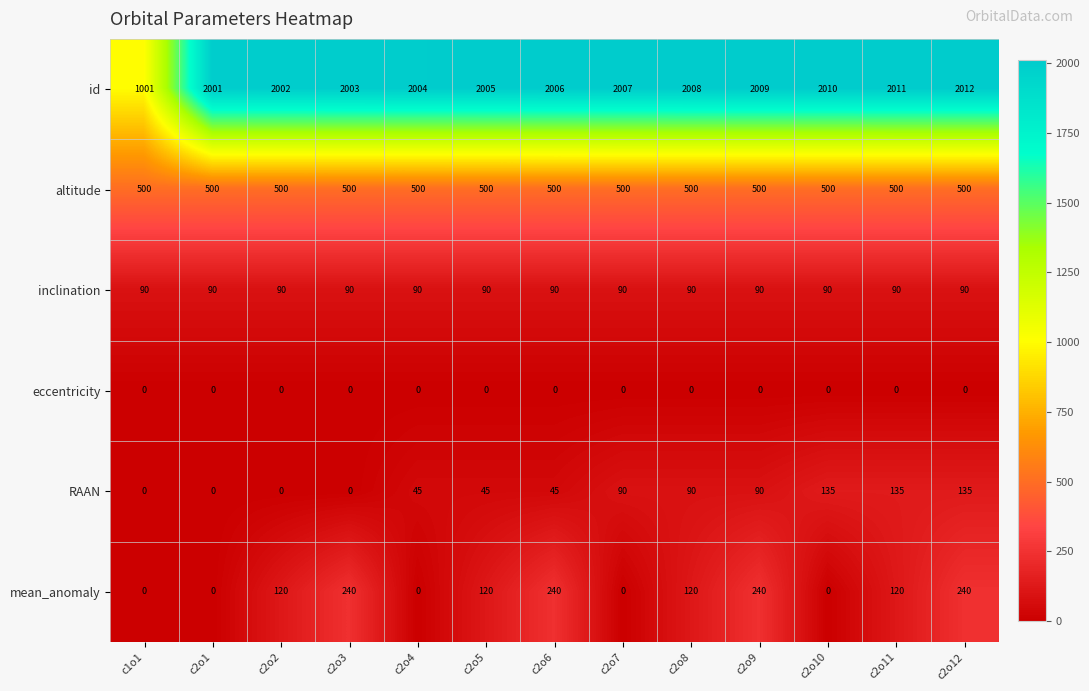

What is the highest value of the mean_anomaly series?

240